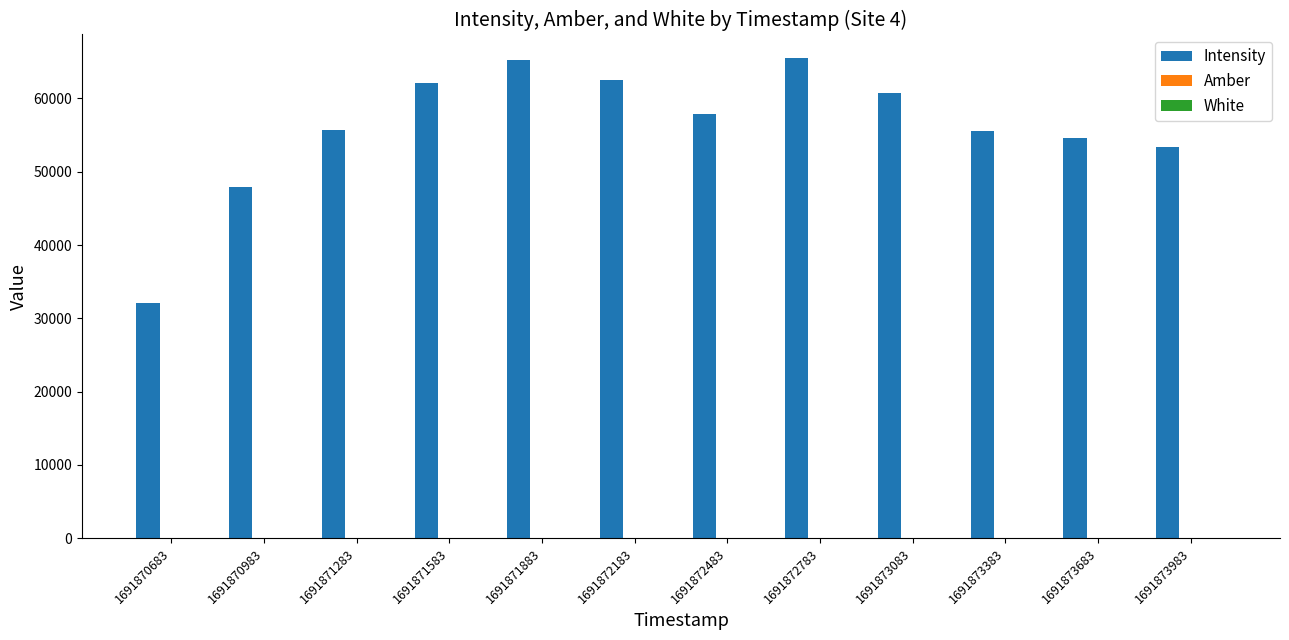

Which series has the largest total across all categories?

Intensity